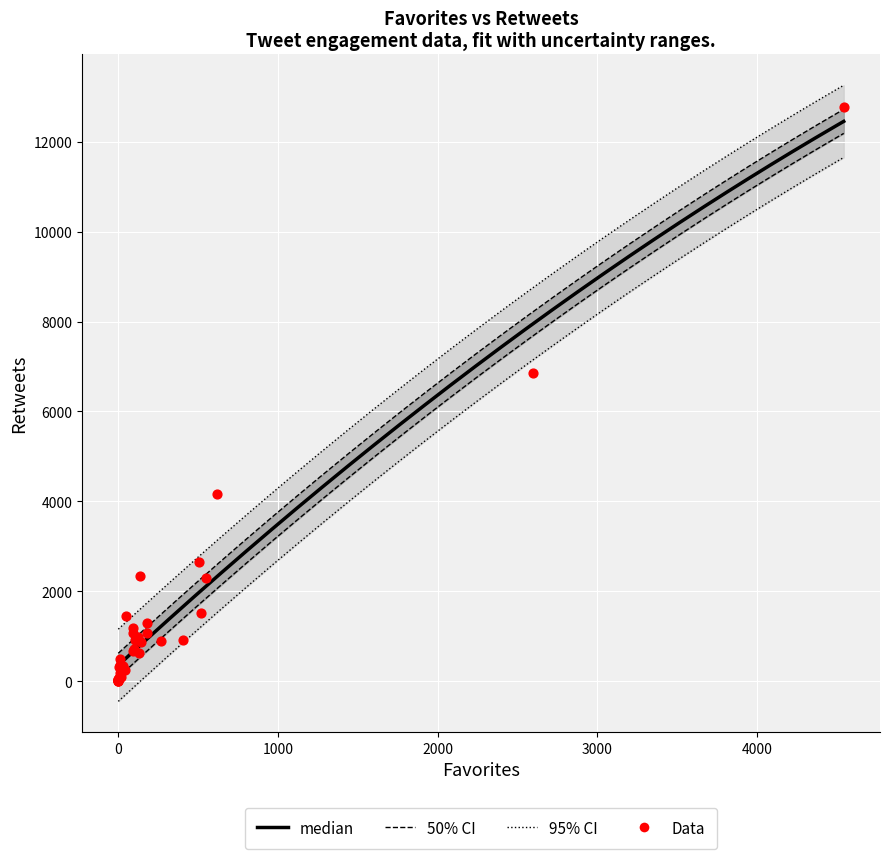

Is the value of Retweets at 10 greater than the value of Favorites at 2?

Yes